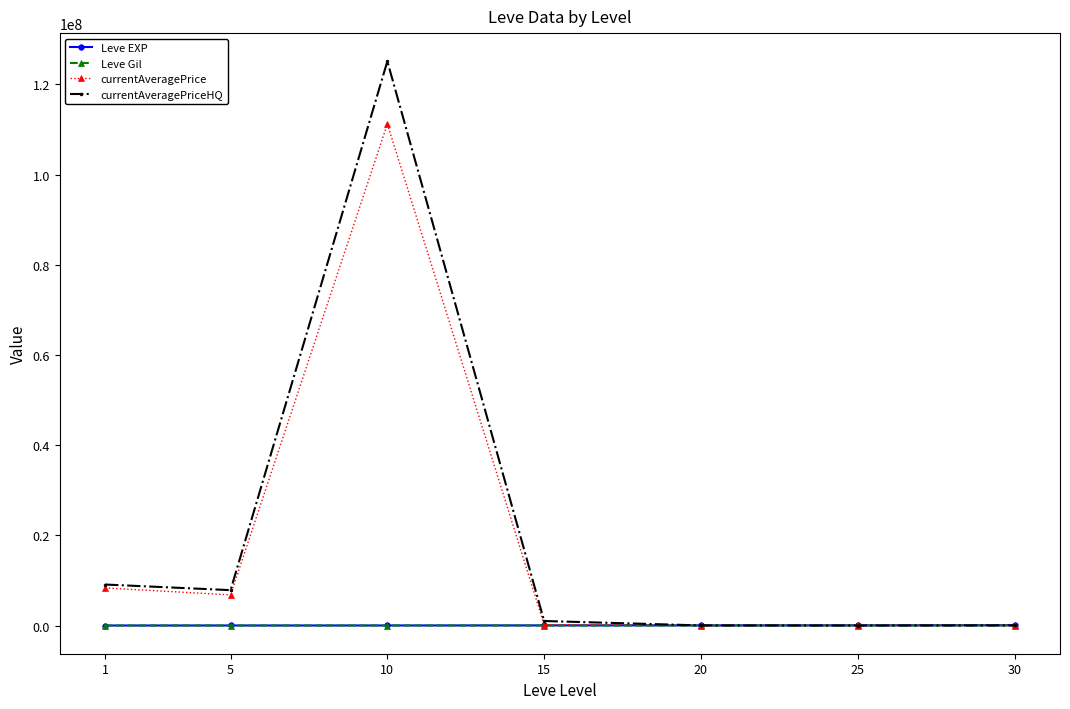

What is the difference between the second highest and second lowest values in the Leve EXP series?

32790.0